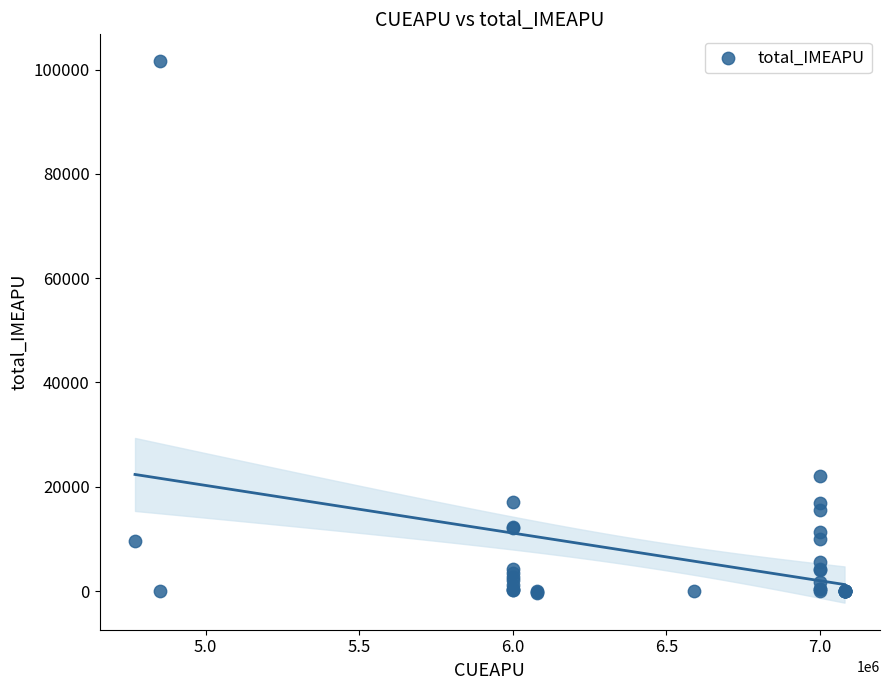

What Y value in the scatter plot is closest to 50587?

22076.3